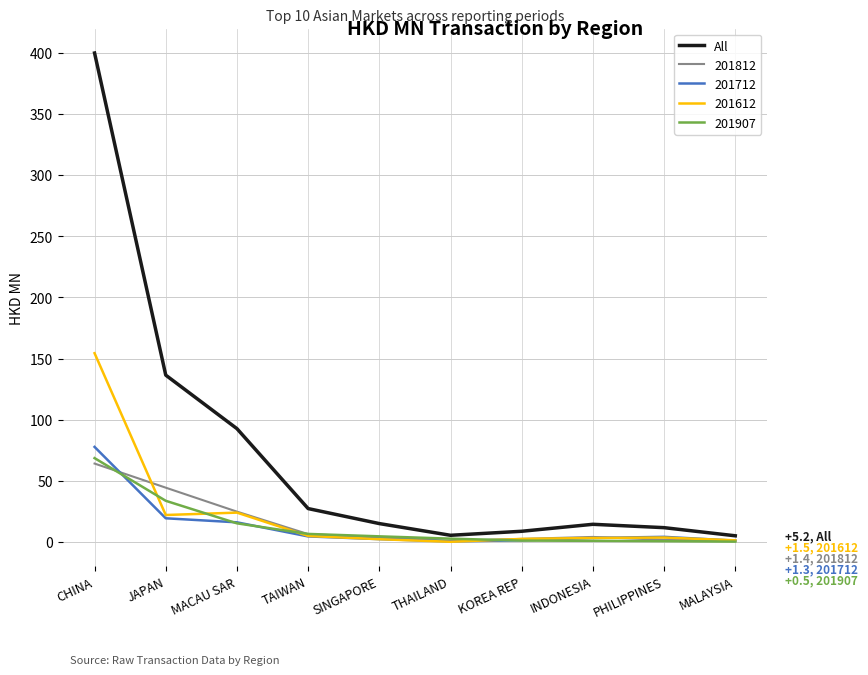

What is the smallest value displayed?

0.3